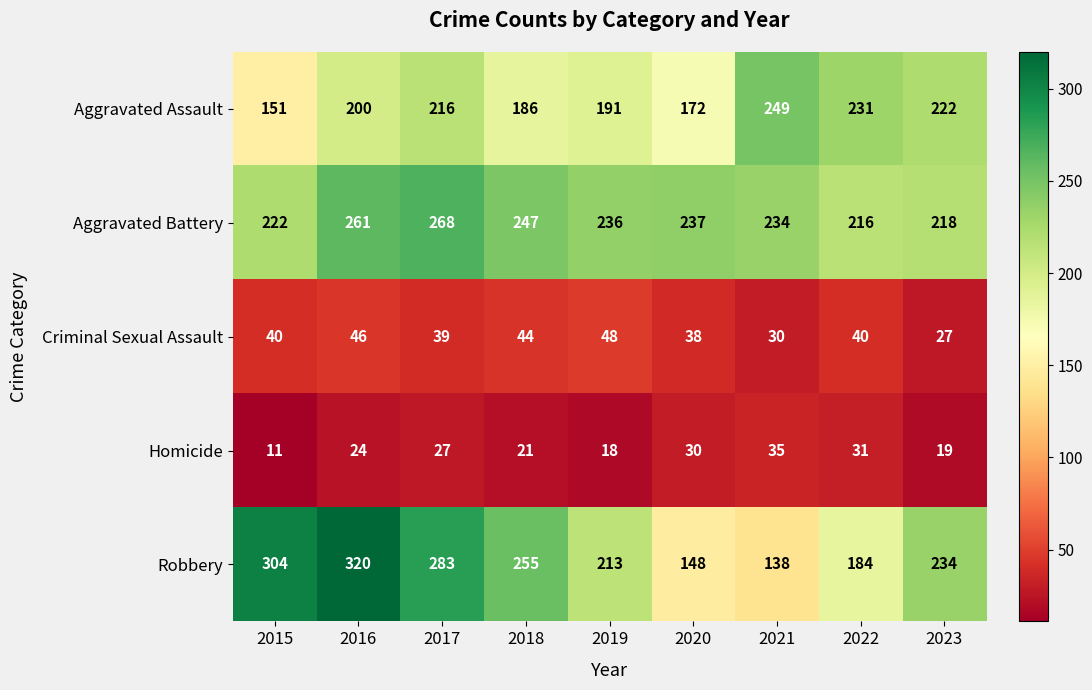

What is the spread (max minus min) of values at 2017?

256